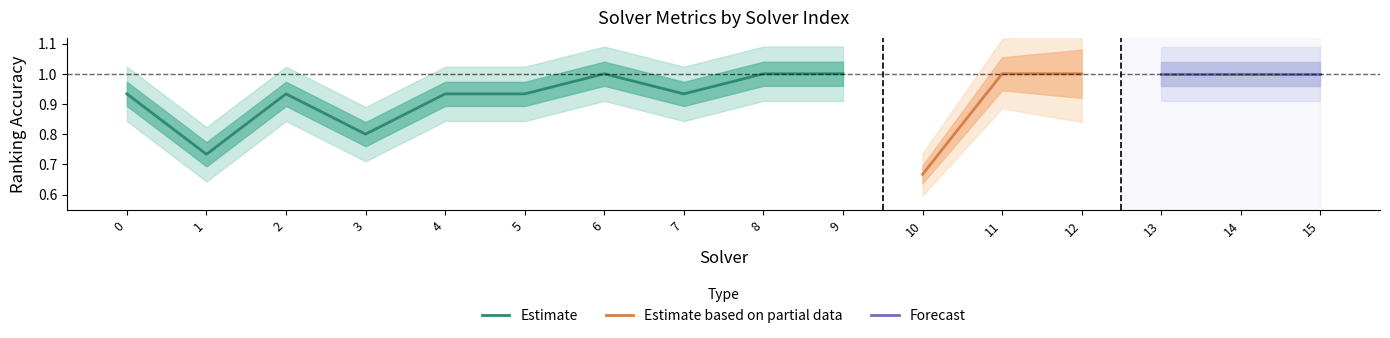

Which has a higher value, 11 or 15?

11